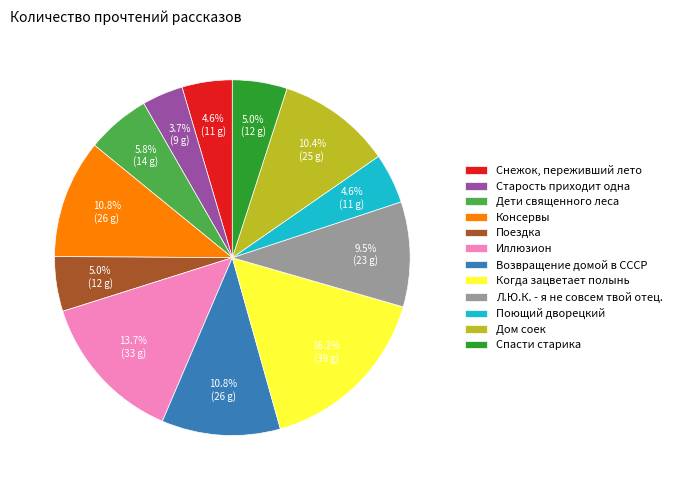

How many segments does this pie chart have?

12